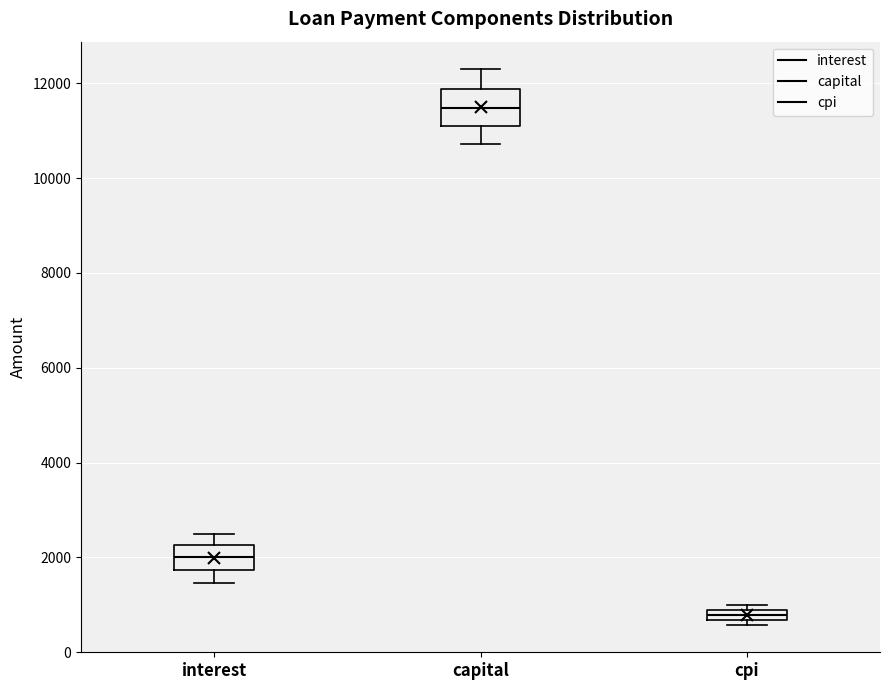

Where does the upper whisker of the box for interest end on the y-axis? The values are not printed on the chart, so give them approximately, as read against the axis.

2600